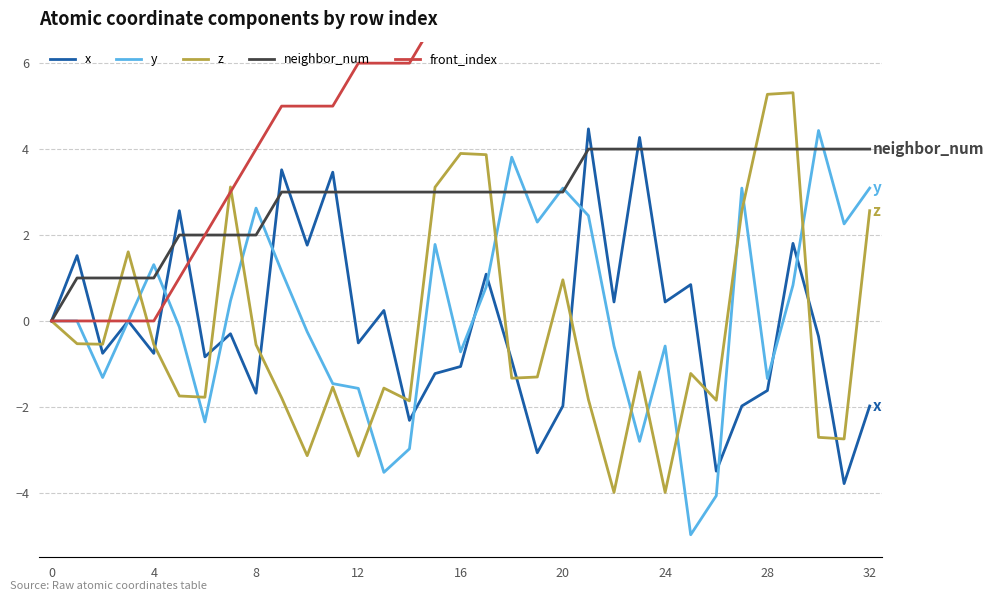

Is it true that x equals -0.8 at 20?

False